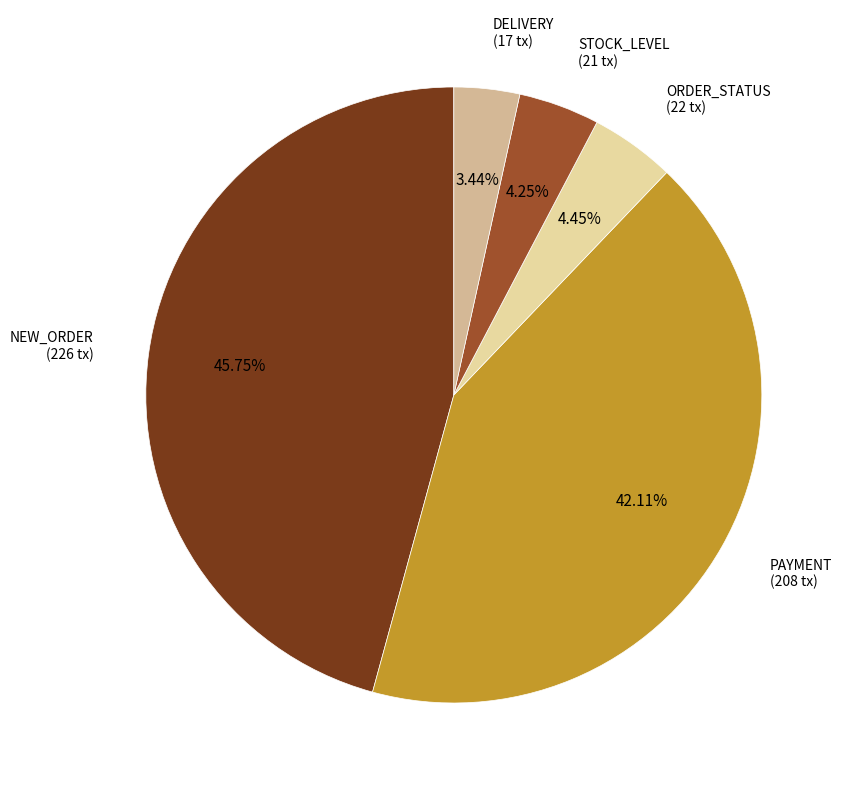

Count the number of slices in the pie.

5